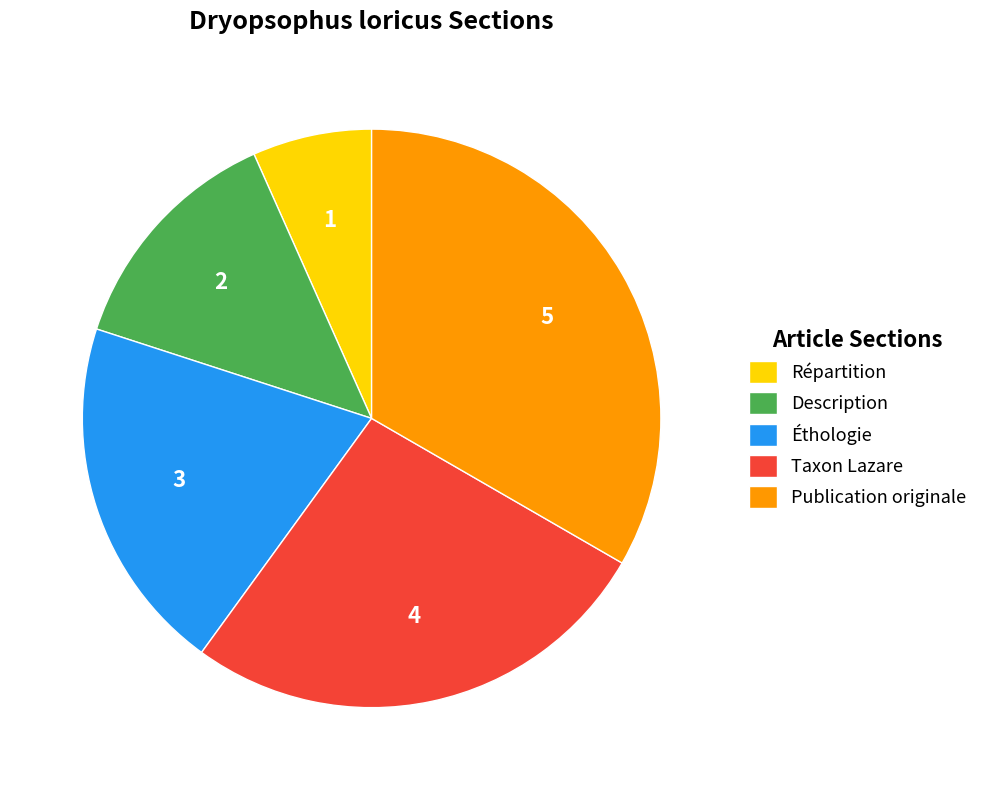

Does Éthologie account for over 50% of the chart?

No